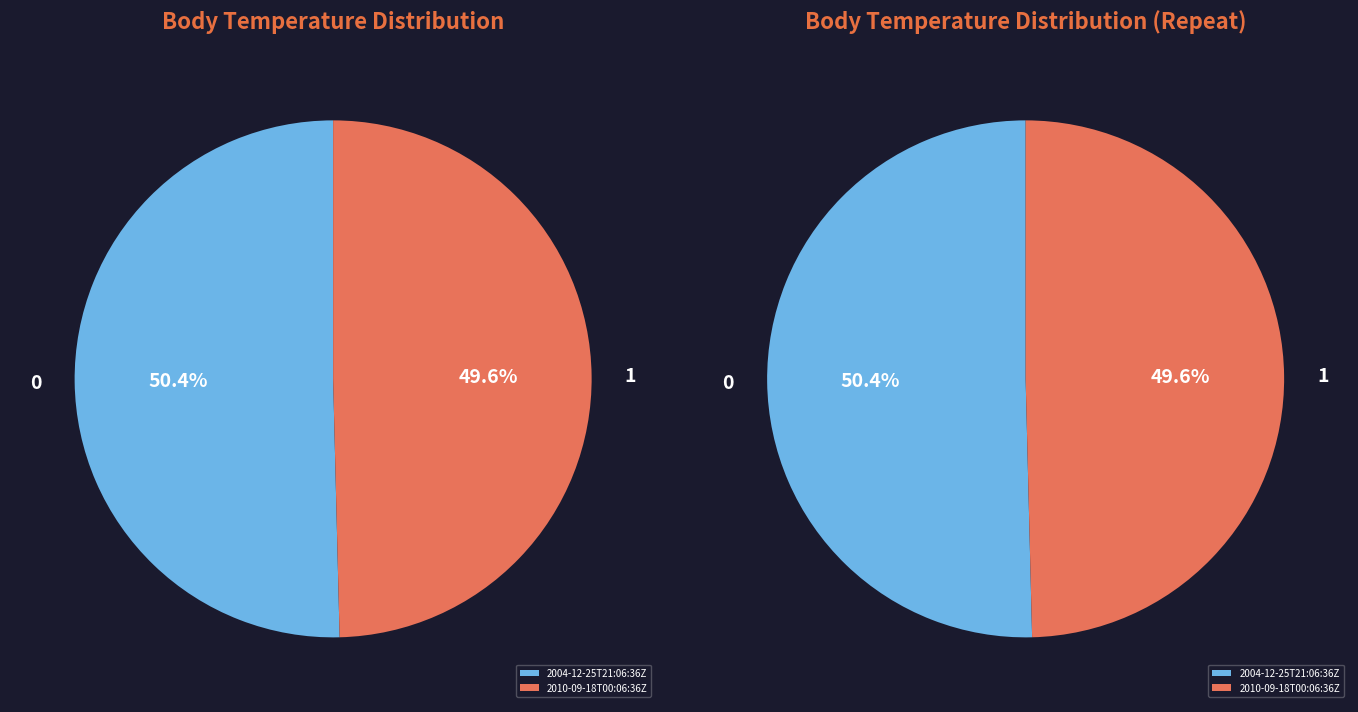

To the nearest percent, what is the combined percentage of 2010-09-18T00:06:36Z and 2004-12-25T21:06:36Z?

100%